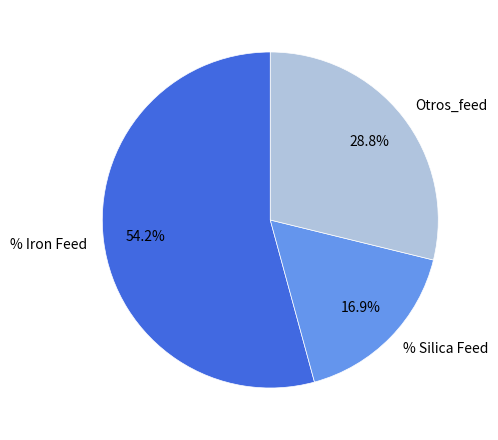

Rank the categories by value from lowest to highest.

% Silica Feed, Otros_feed, % Iron Feed